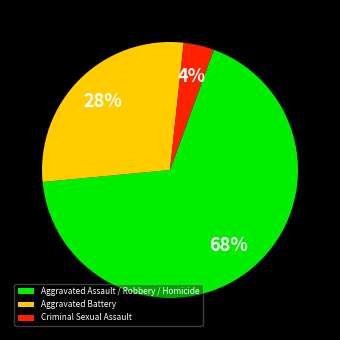

Is the sum of Aggravated Battery and Criminal Sexual Assault greater than half?

No